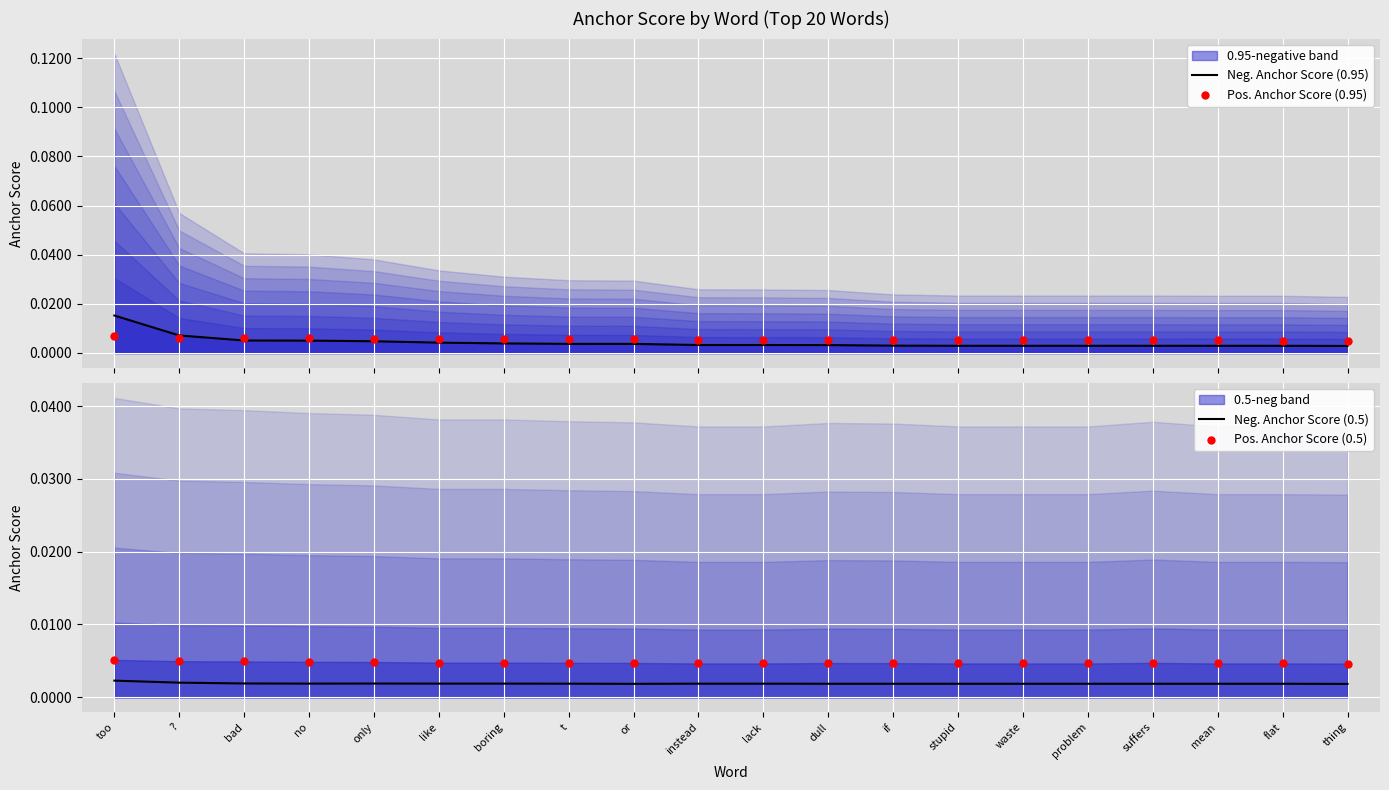

Which series reaches the minimum Y coordinate?

Neg. Anchor Score (0.5)